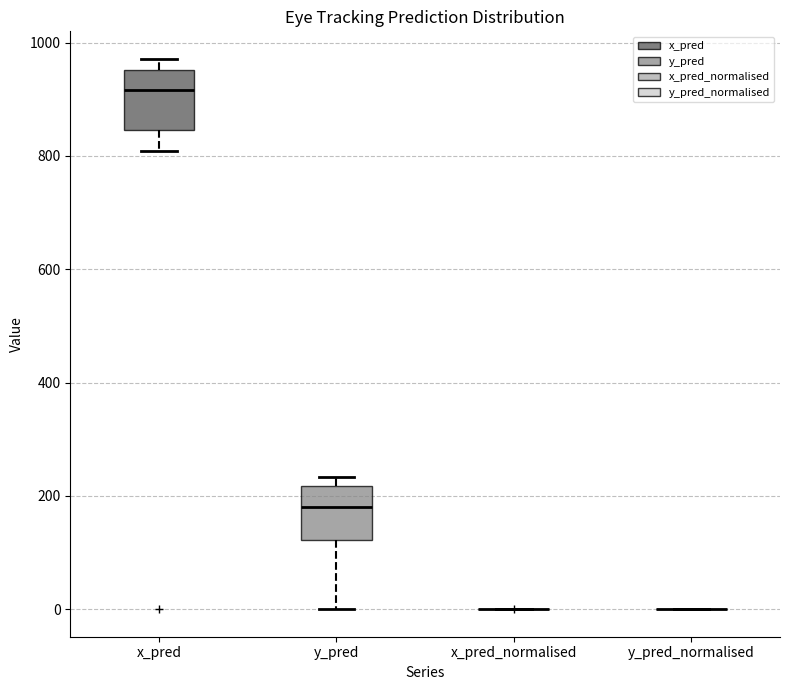

Reading left to right, read every box against the y-axis: the position of its median line, the range the box covers, and the ends of its whiskers. The values are not printed on the chart, so give them approximately, as read against the axis.

x_pred: median 920, box 840 to 960, whiskers 800 to 980
y_pred: median 180, box 120 to 220, whiskers 0 to 240
x_pred_normalised: box collapsed to a line at 0, whiskers 0 to 0
y_pred_normalised: box collapsed to a line at 0, whiskers 0 to 0